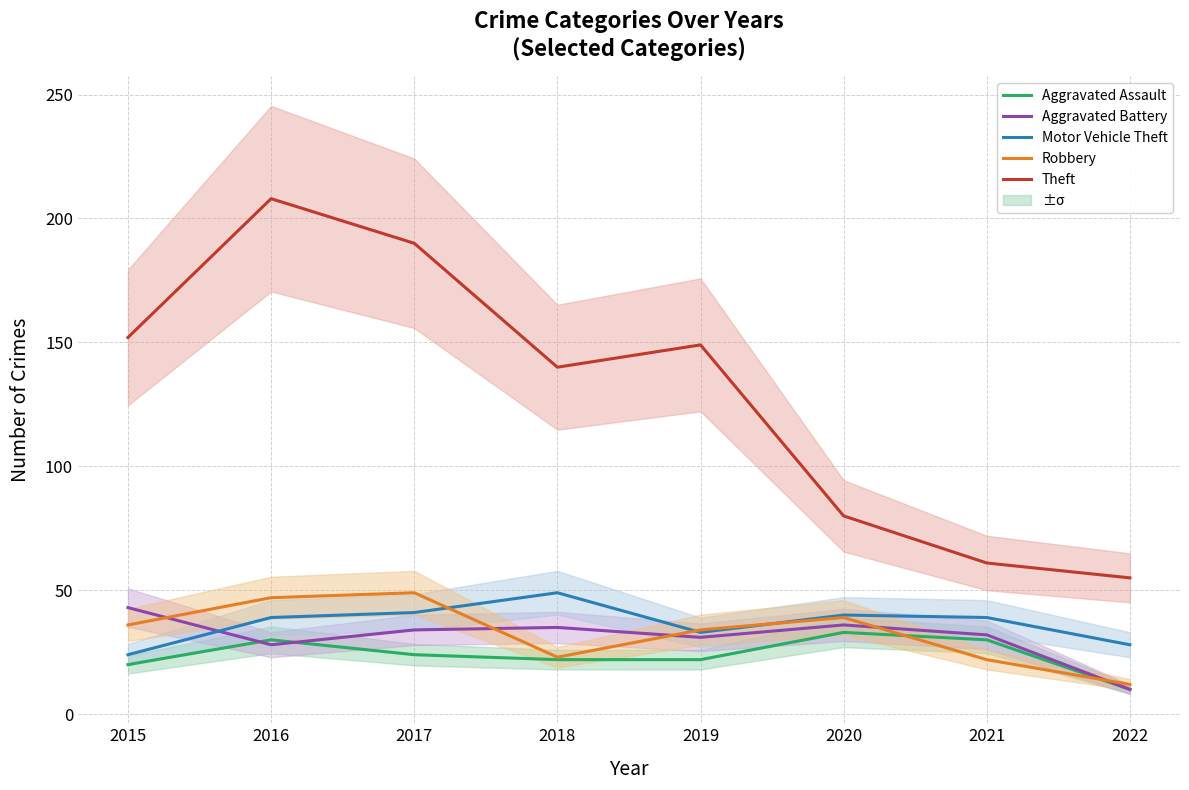

How many interior local valleys does the Robbery series have?

1